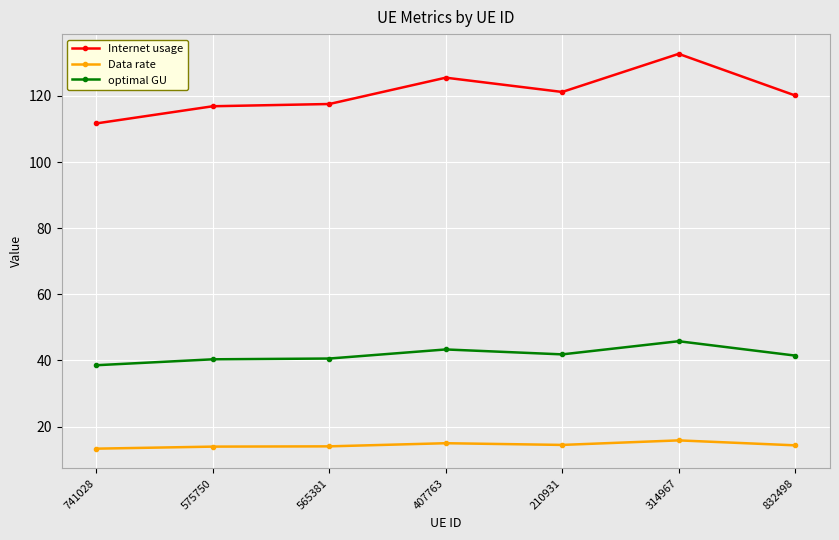

What is the difference between the Internet usage values at 832498 and 575750?

3.3